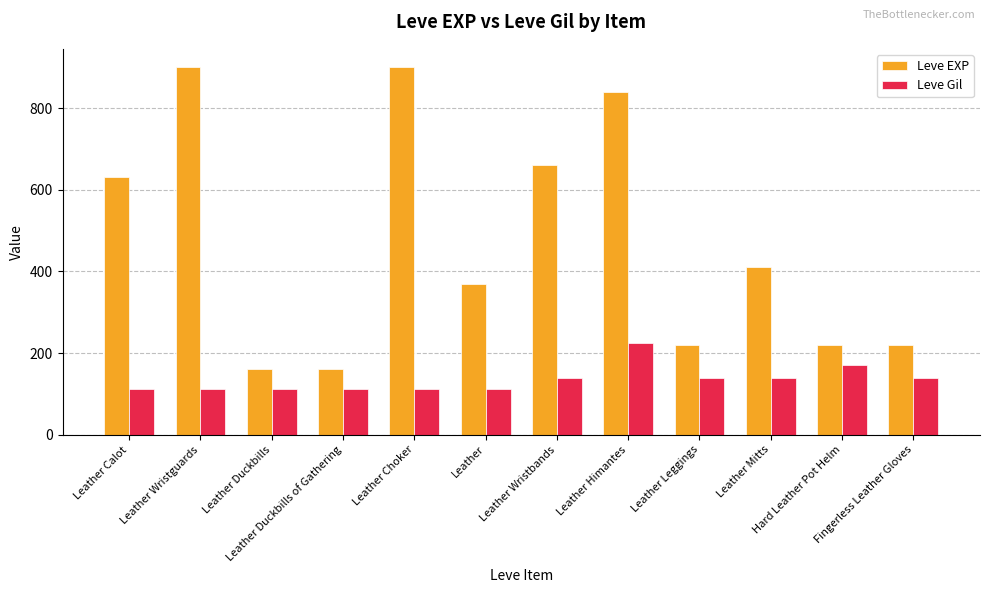

List the series in order of their overall mean, lowest first.

Leve Gil, Leve EXP